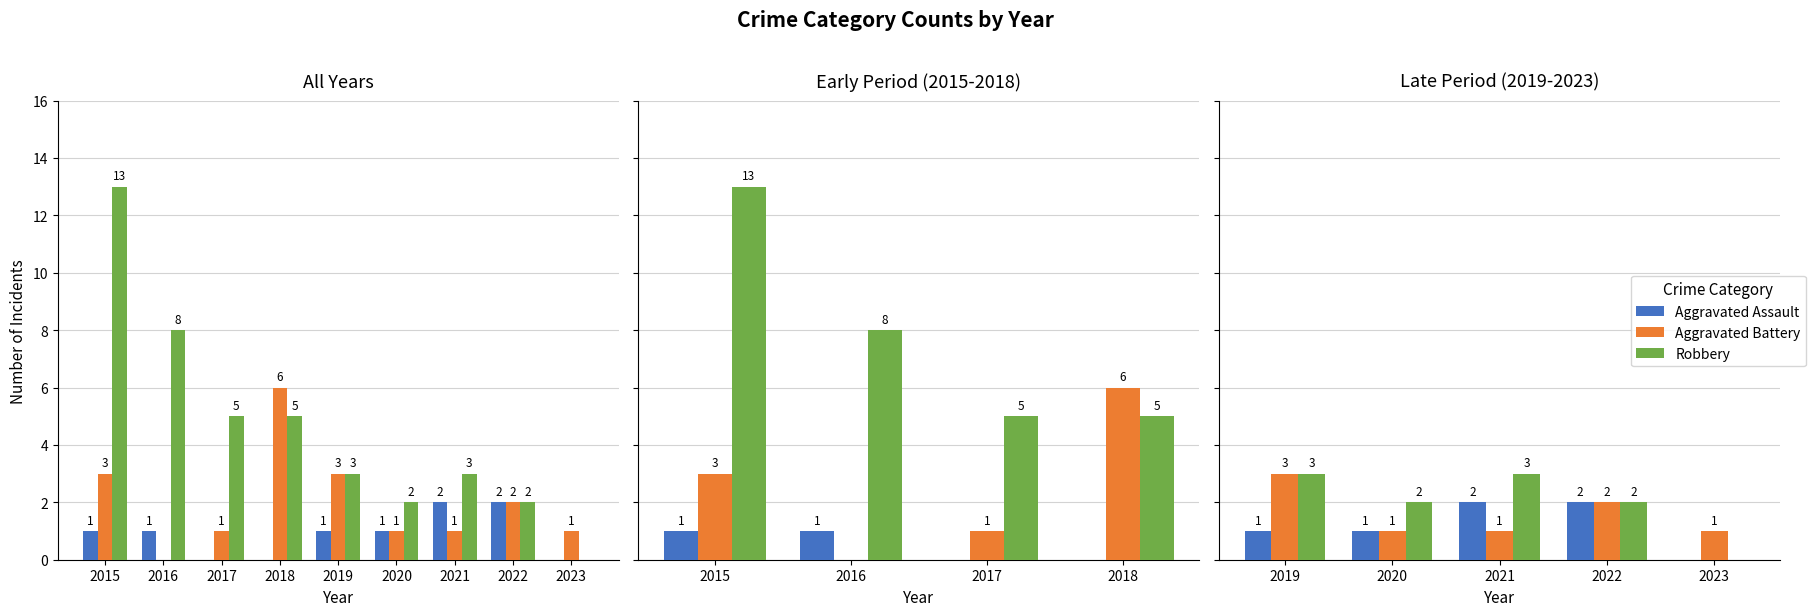

Read the Aggravated Battery value at 2021.

1